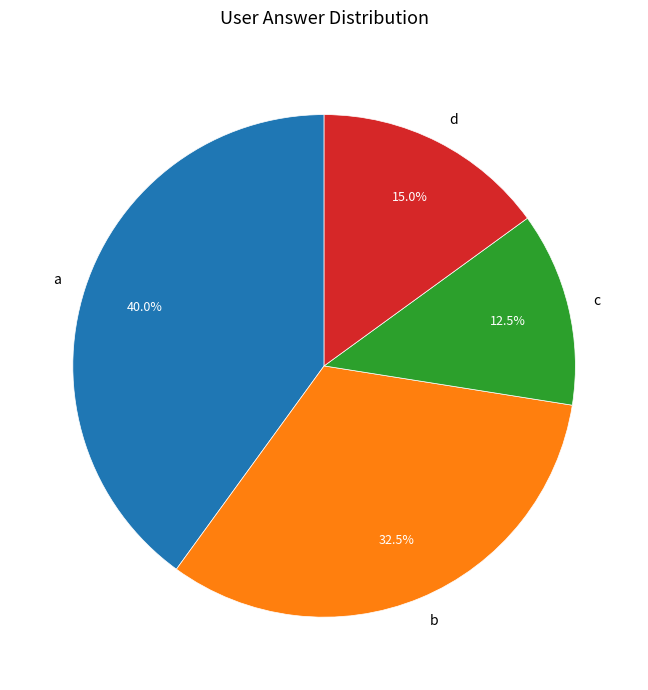

Is a the majority of the pie?

No